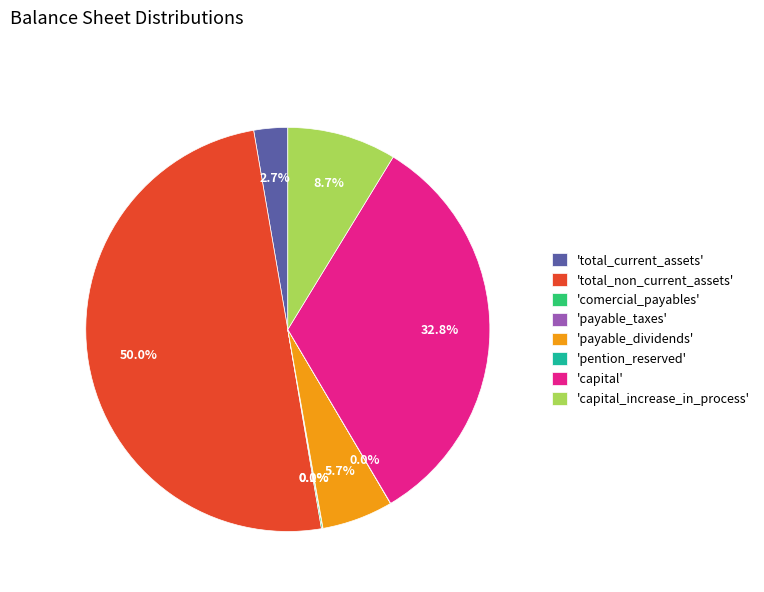

Does 'payable_dividends' account for over 50% of the chart?

No